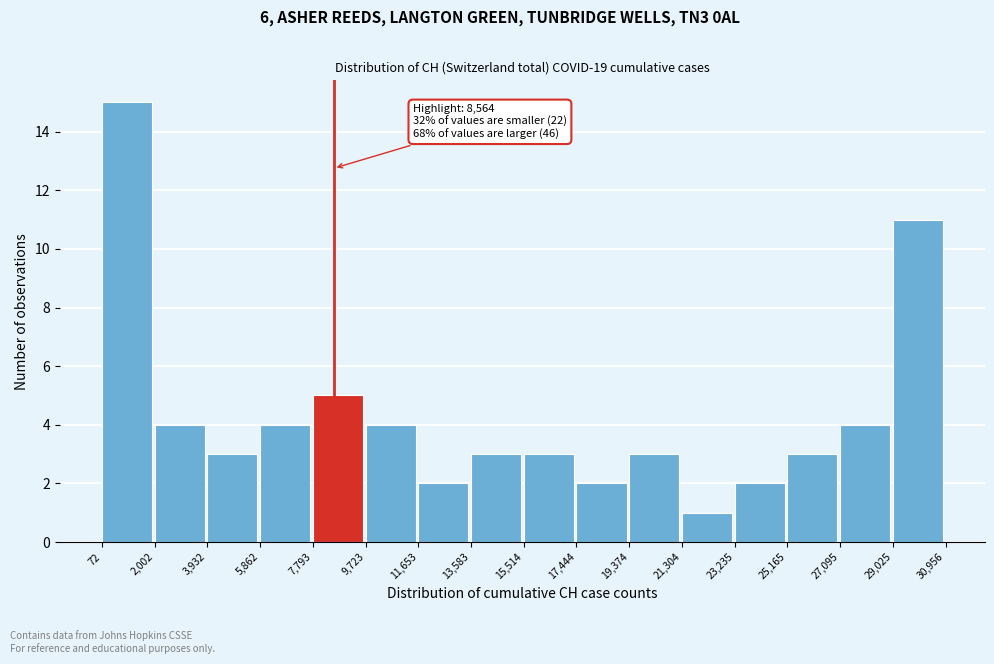

Which range on the x-axis has the tallest bar?

72 to 2,002